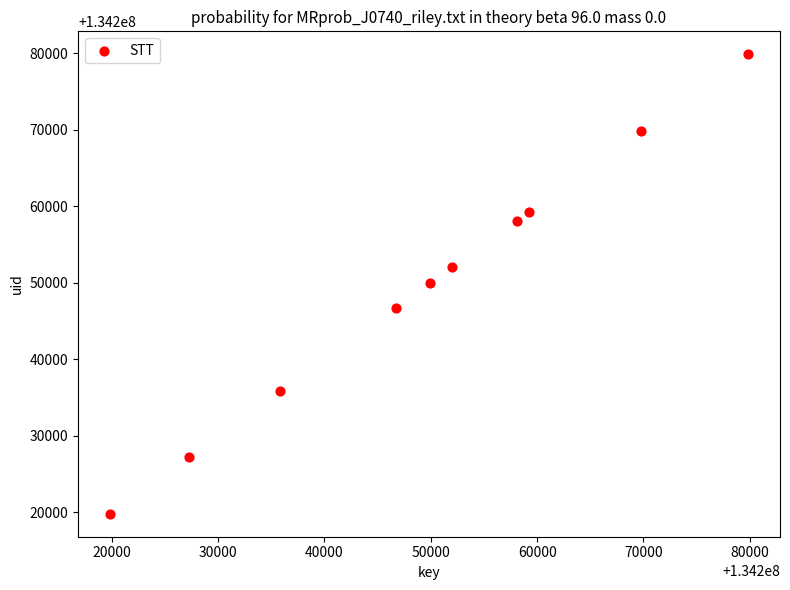

What is the range of X values (max minus min)?

60007